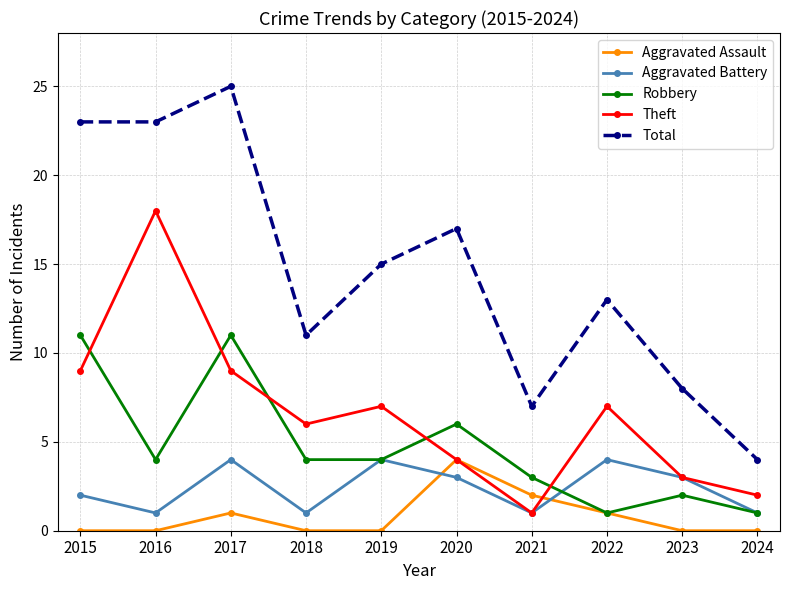

Which series has the largest total across all categories?

Total